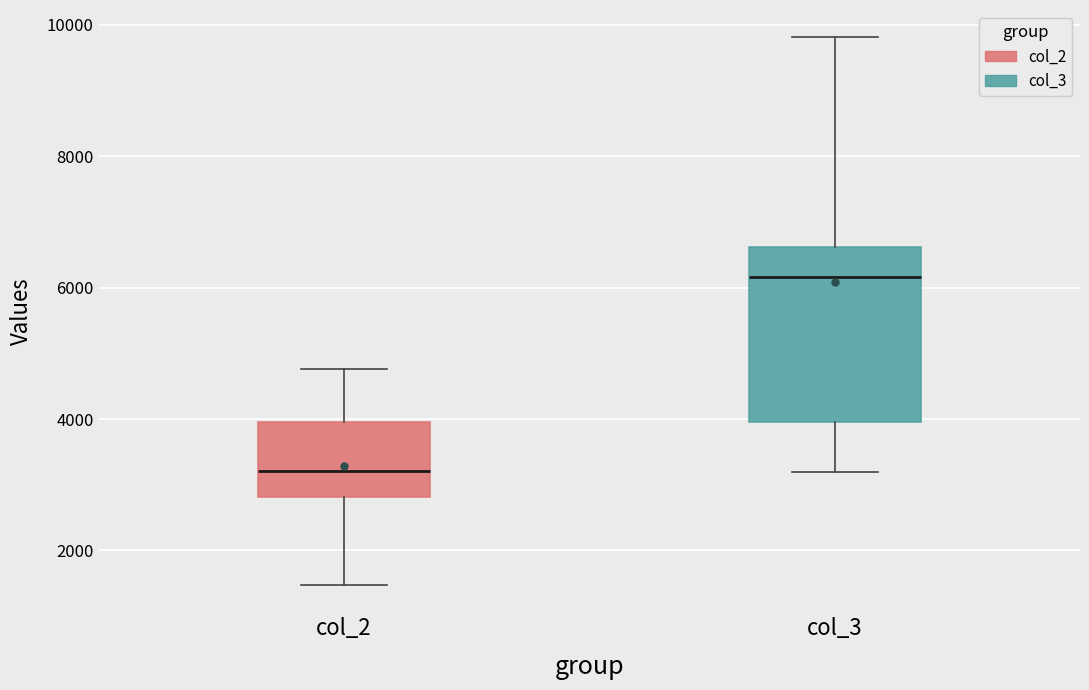

Comparing the boxes themselves (not the whiskers), which one is the tallest?

col_3